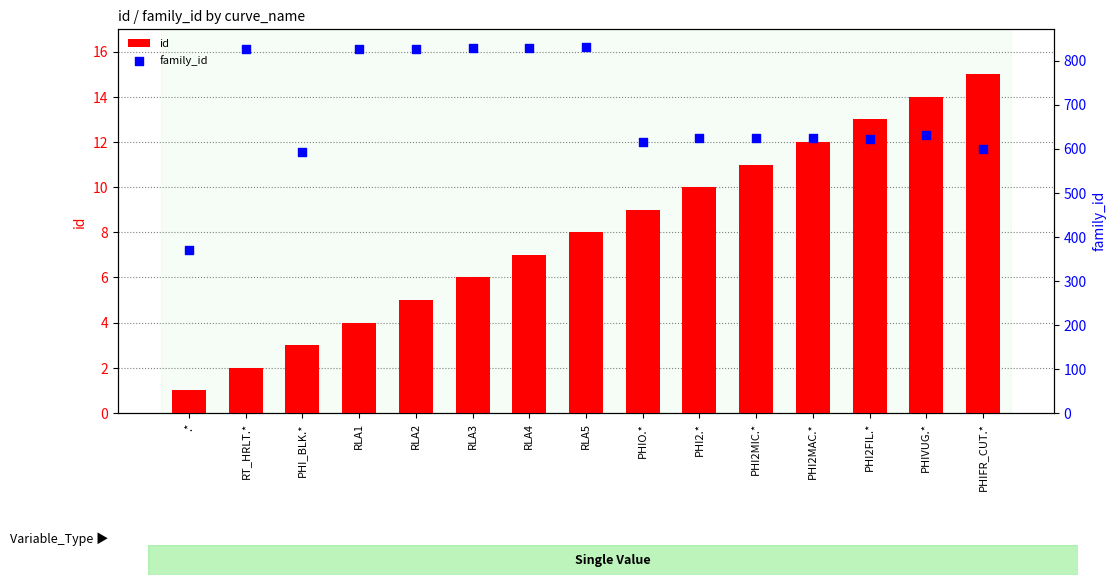

What is the total value across all series at PHI2FIL.*?

635